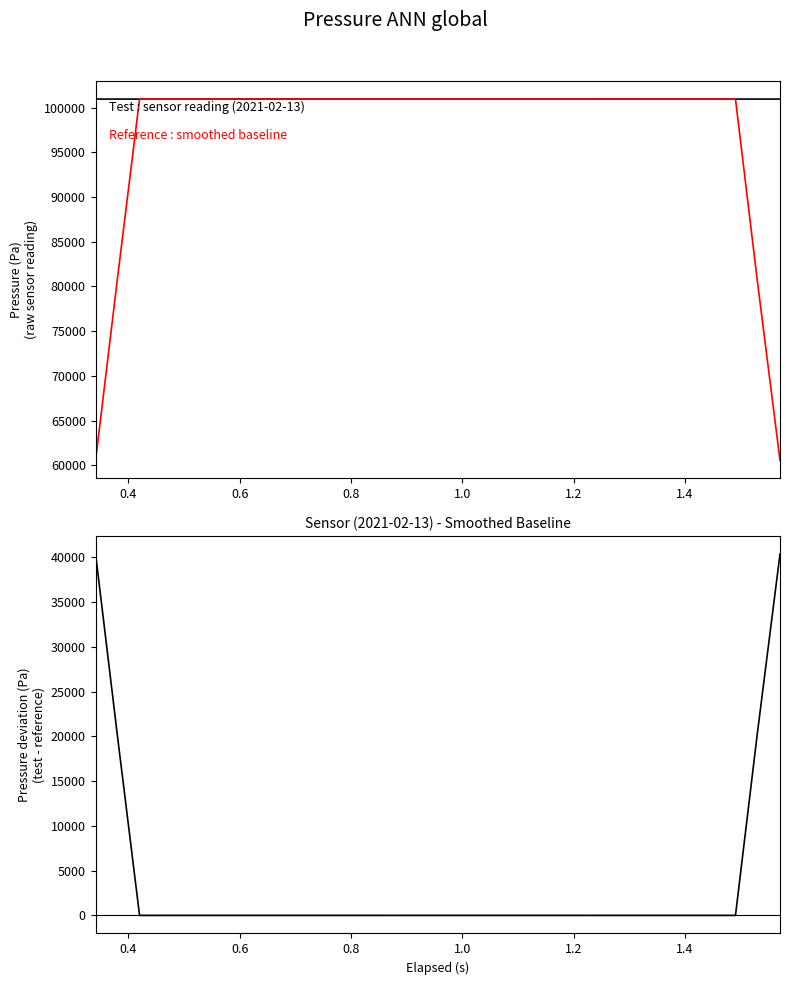

Which series has the widest spread of values?

Difference (test - reference)